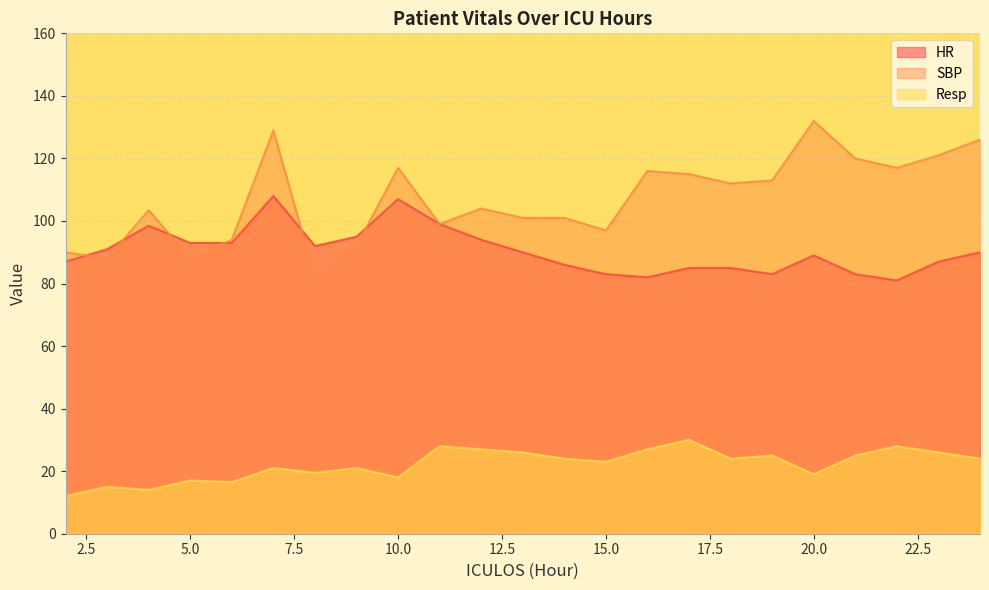

What is the difference between the SBP values at 15 and 11?

2.0